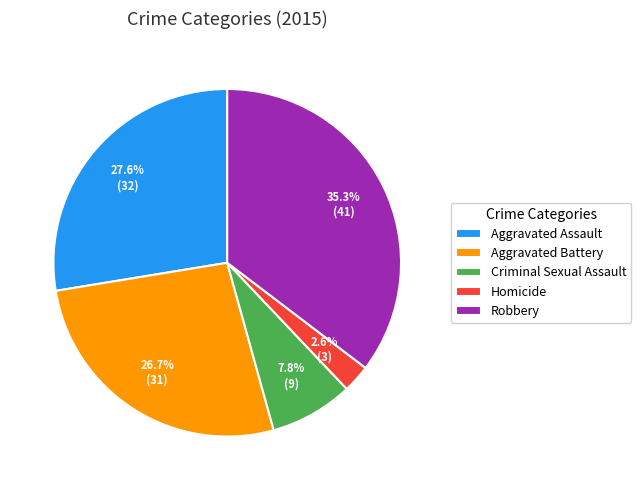

Is the sum of Robbery and Homicide greater than half?

No